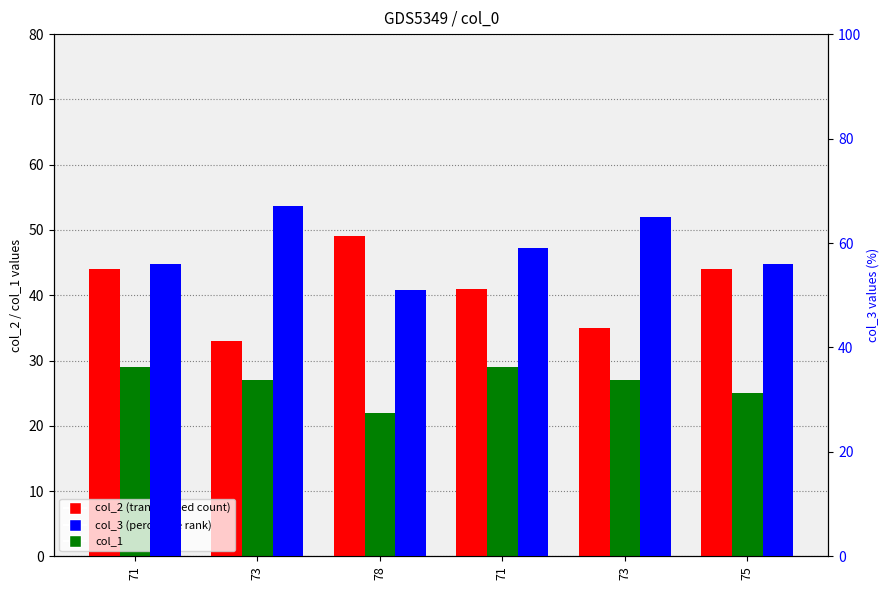

What is the greatest value displayed?

67